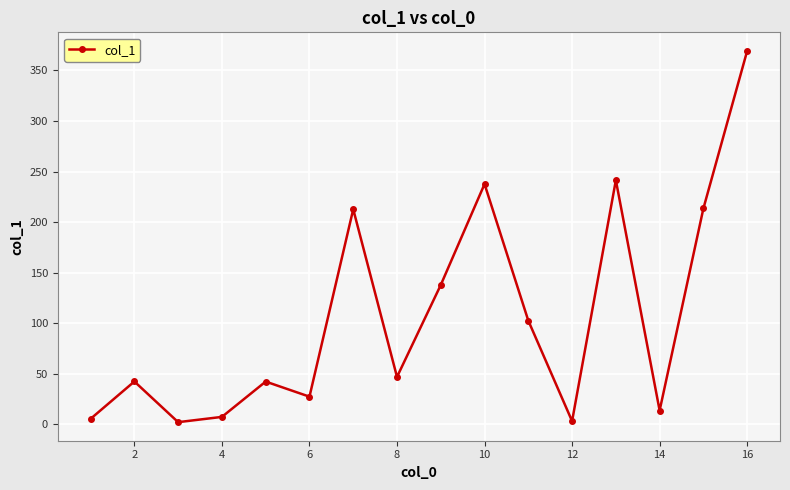

How many data points are less than 47?

8